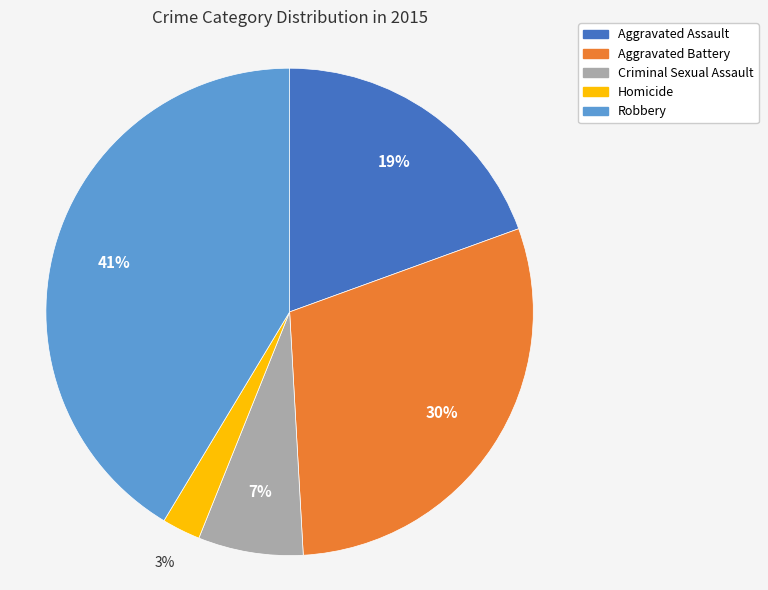

To the nearest percent, what percentage of the pie is Aggravated Battery?

30%